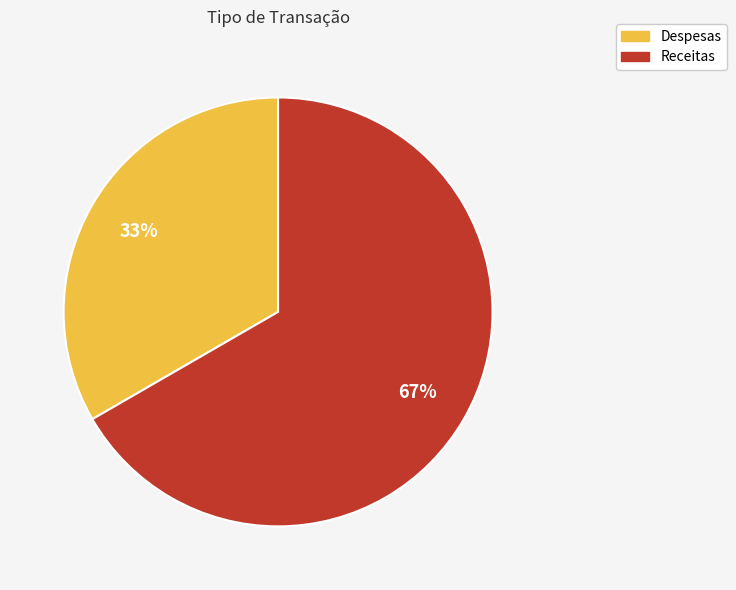

To the nearest percent, what is the average slice percentage?

50%